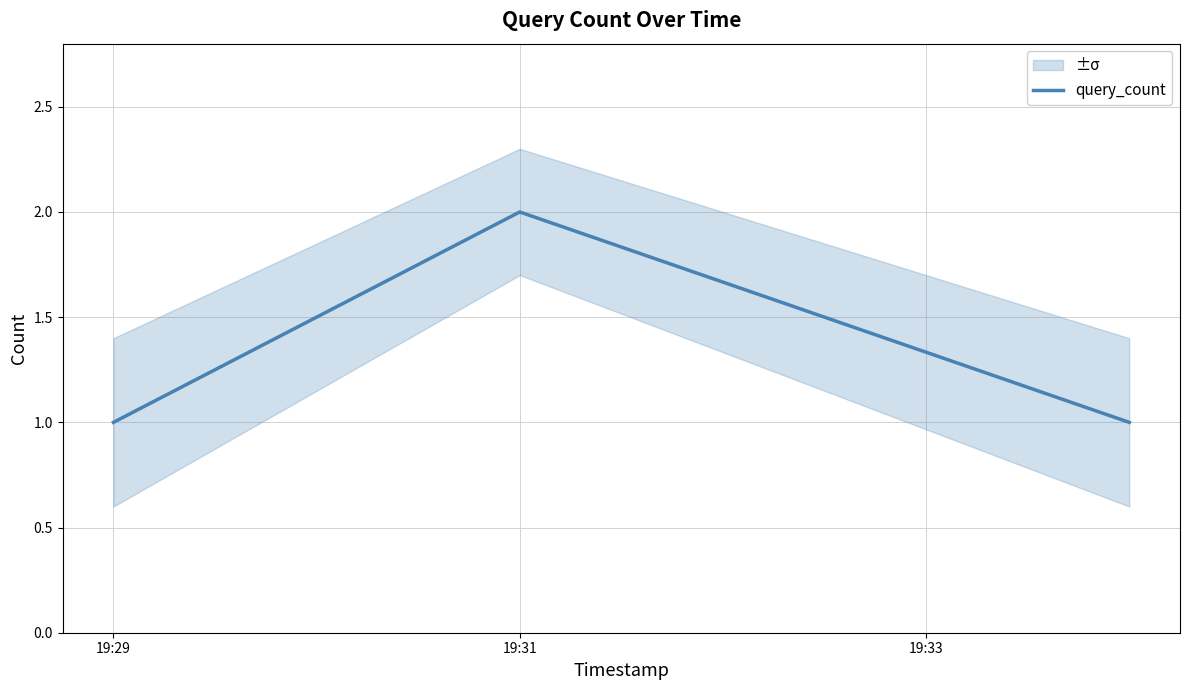

True or false: the data shows 1 at 19:29.

False